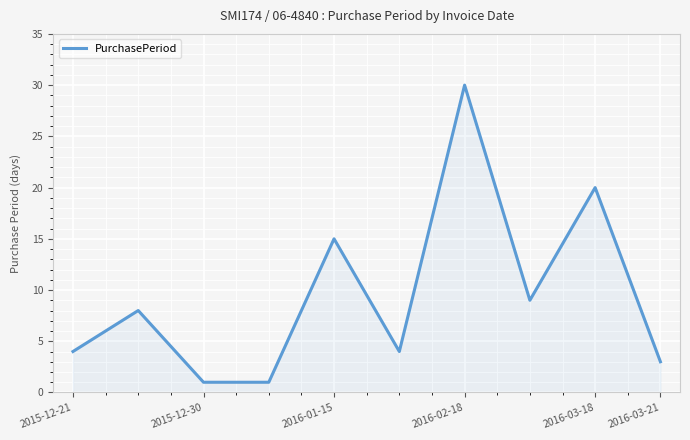

What is the greatest value displayed?

30